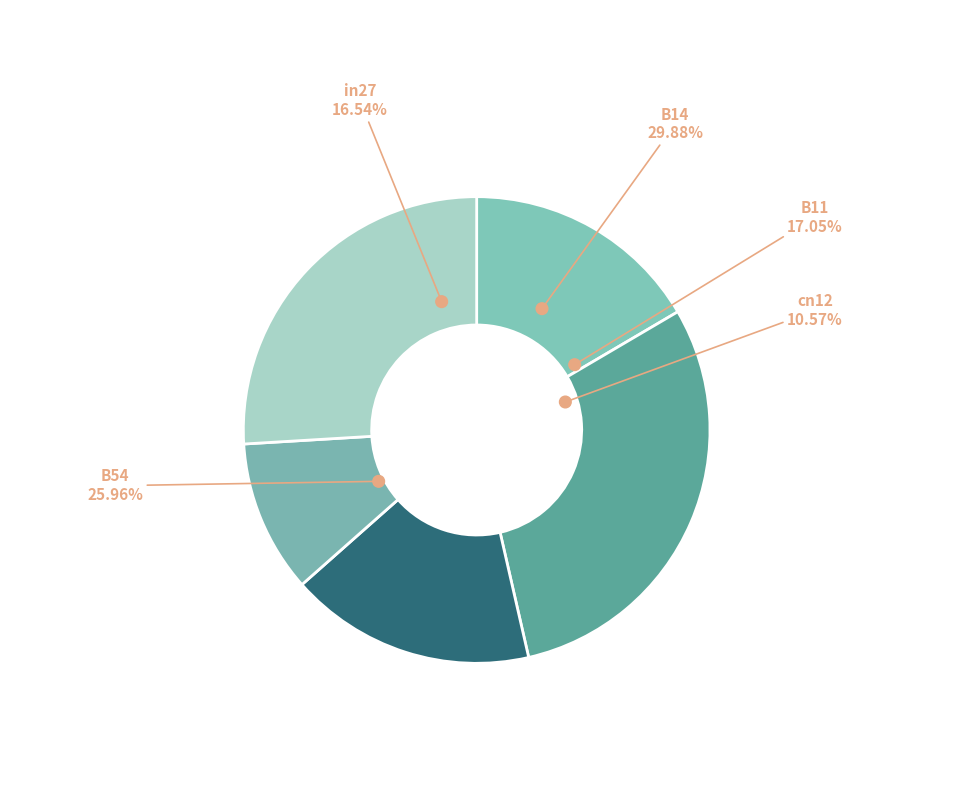

Which slice is the largest?

B14